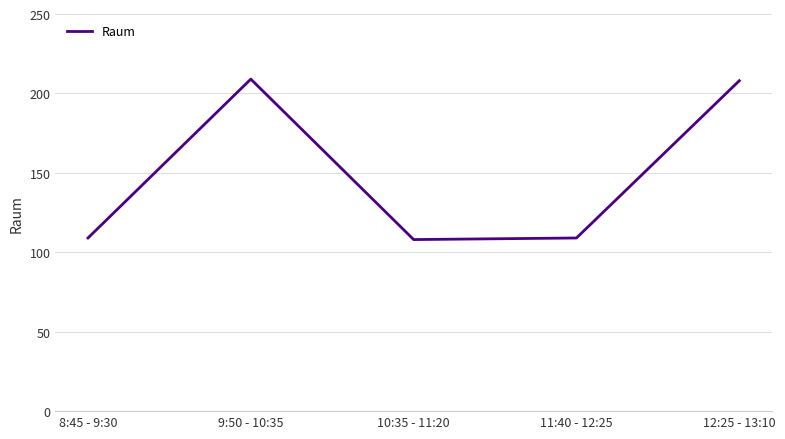

Where is the first local maximum?

9:50 - 10:35